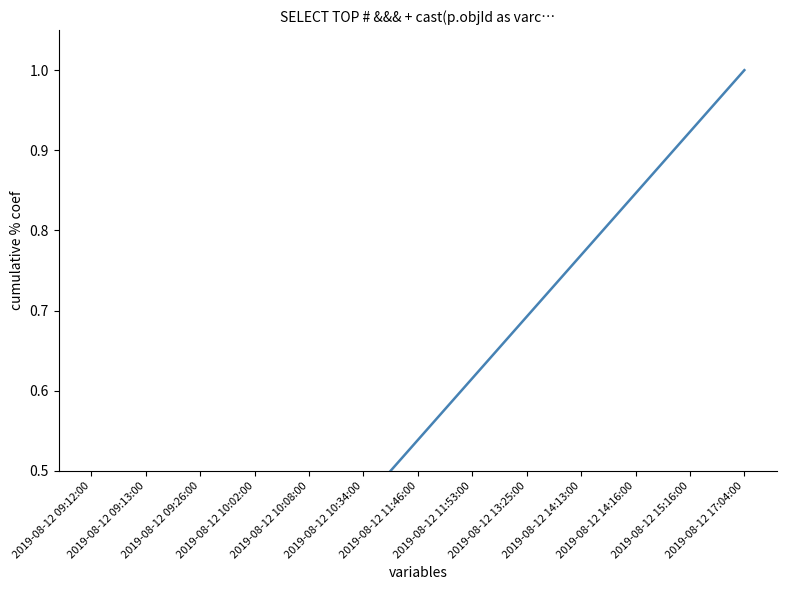

True or false: the data shows 0.1 at 2019-08-12 09:13:00.

False